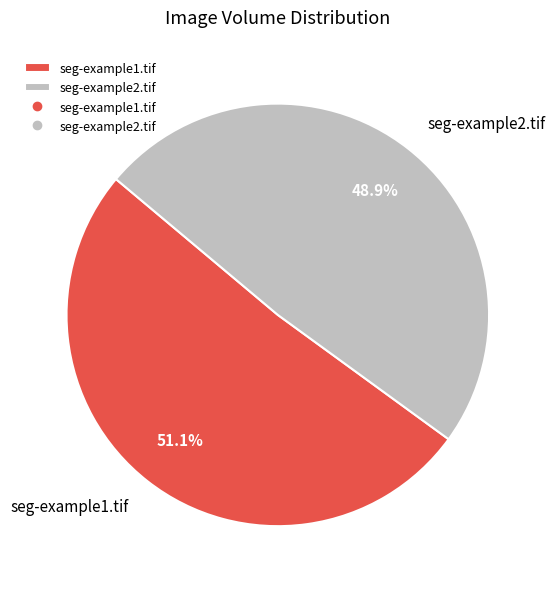

Count the number of slices in the pie.

2